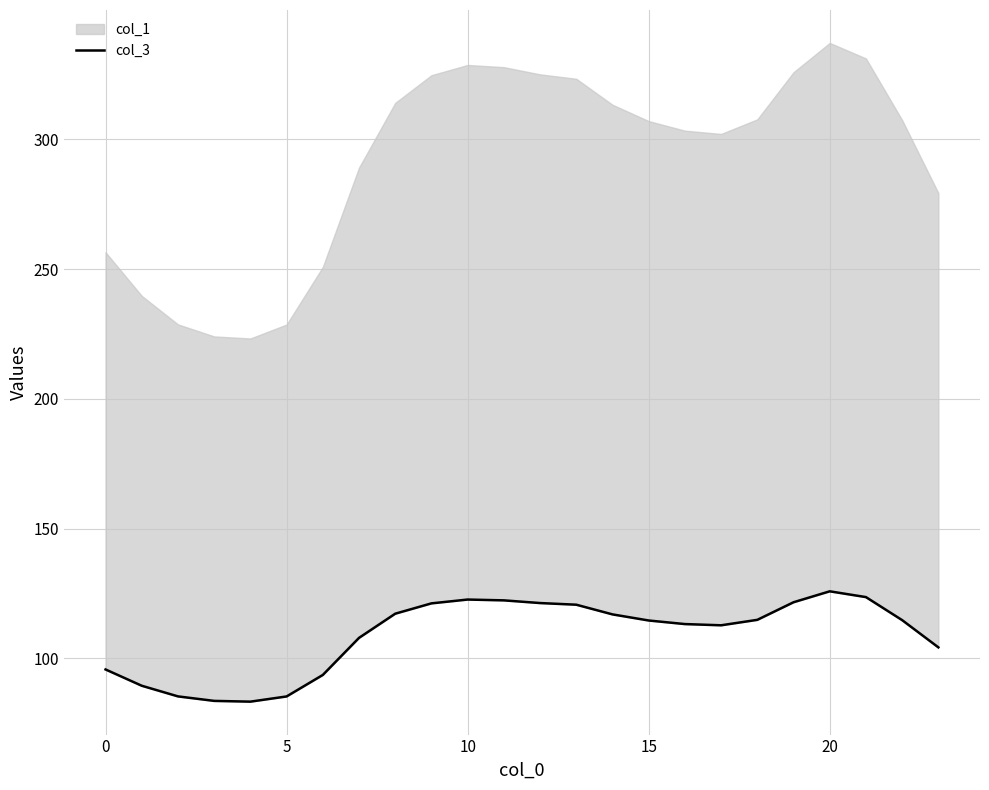

At which label is the value closest to 104?

23